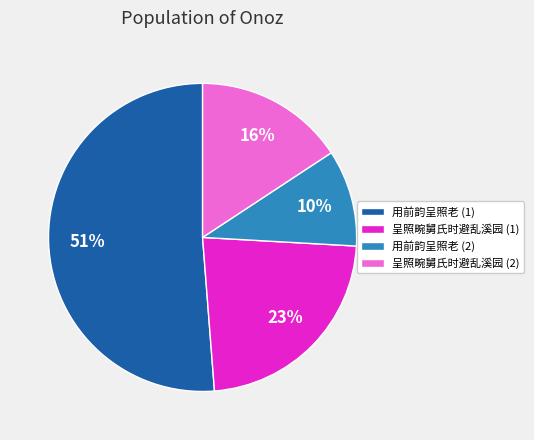

To the nearest percent, what portion does 用前韵呈照老 (1) represent?

51%